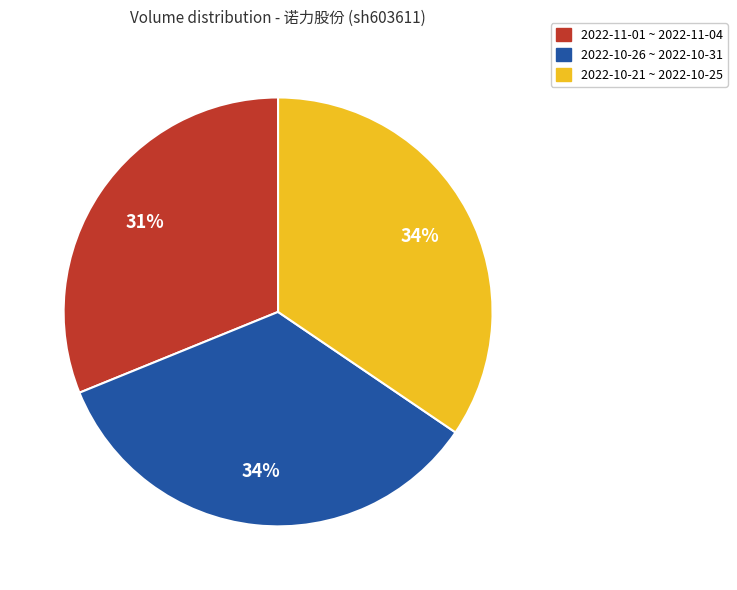

How many segments does this pie chart have?

3